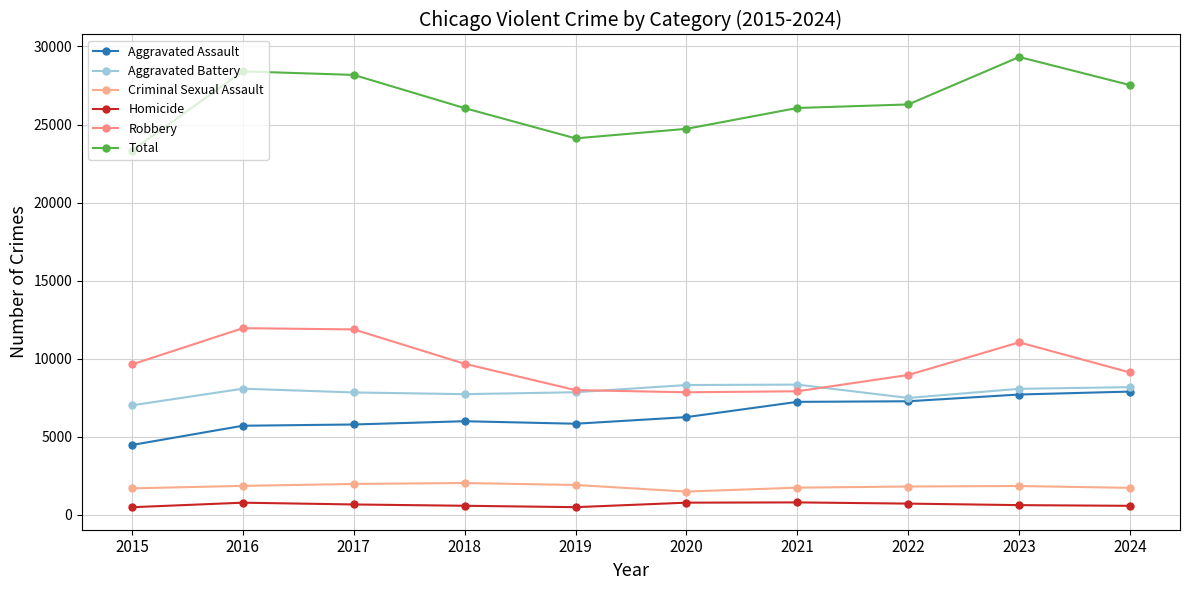

What is the lowest value of the Robbery series?

7855